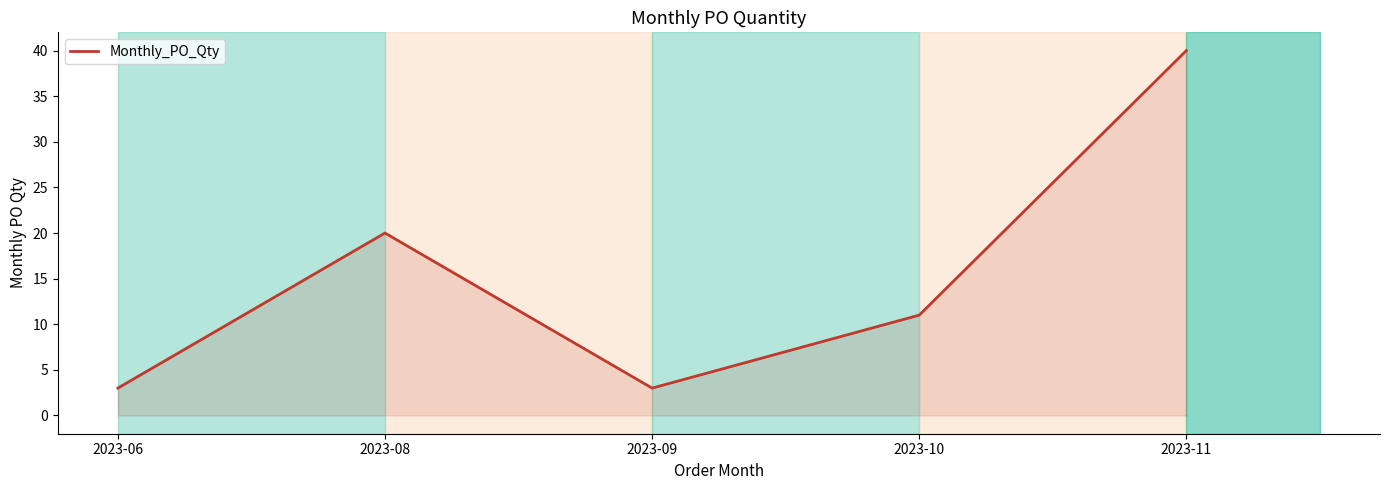

Does the chart display data point markers on the line(s)?

No